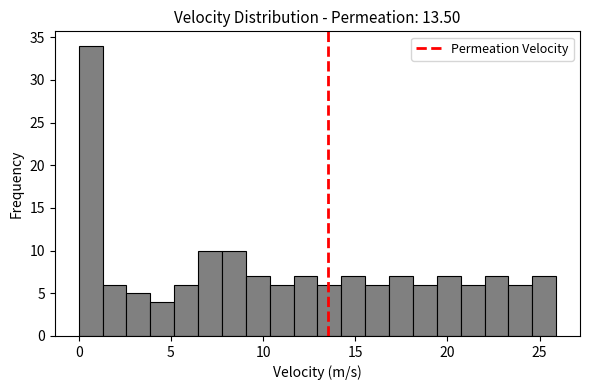

Read against the x-axis, roughly where is the centre of the tallest bar?

0.5